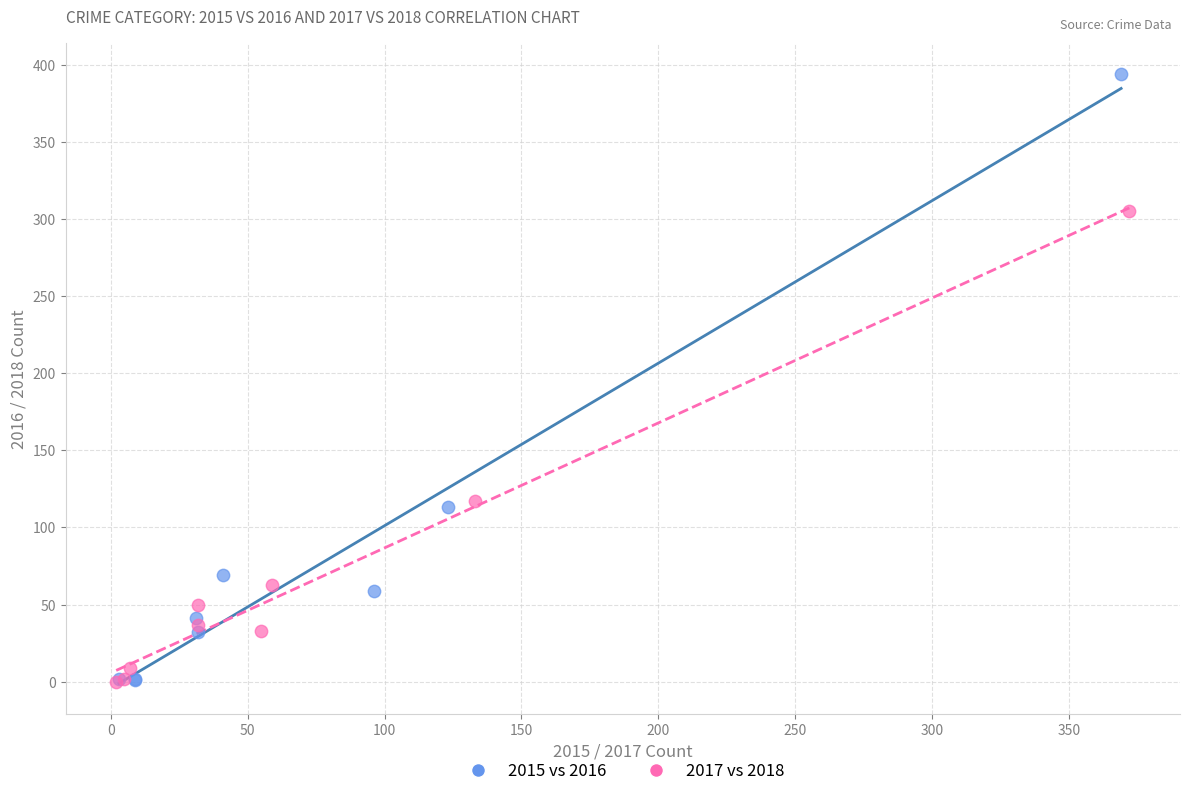

Which series contains the highest Y value?

2015 vs 2016